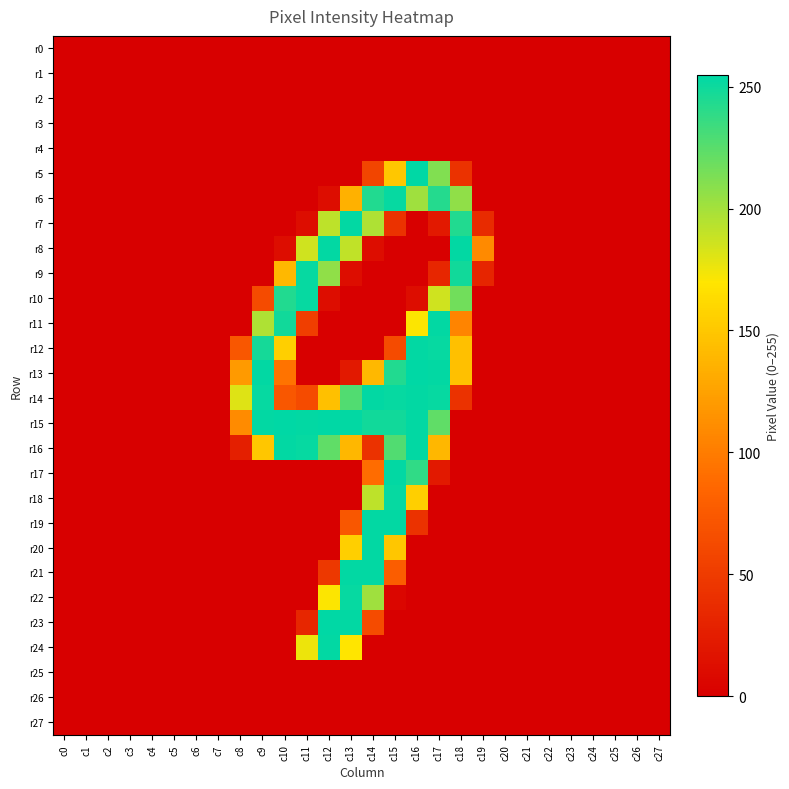

What is the total value across all series at c13?

2392